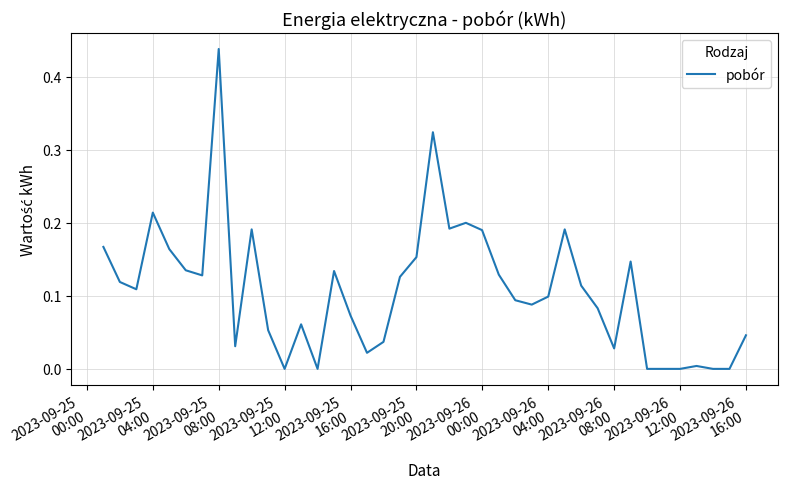

Which category has the highest value across all series?

2023-09-25
08:00